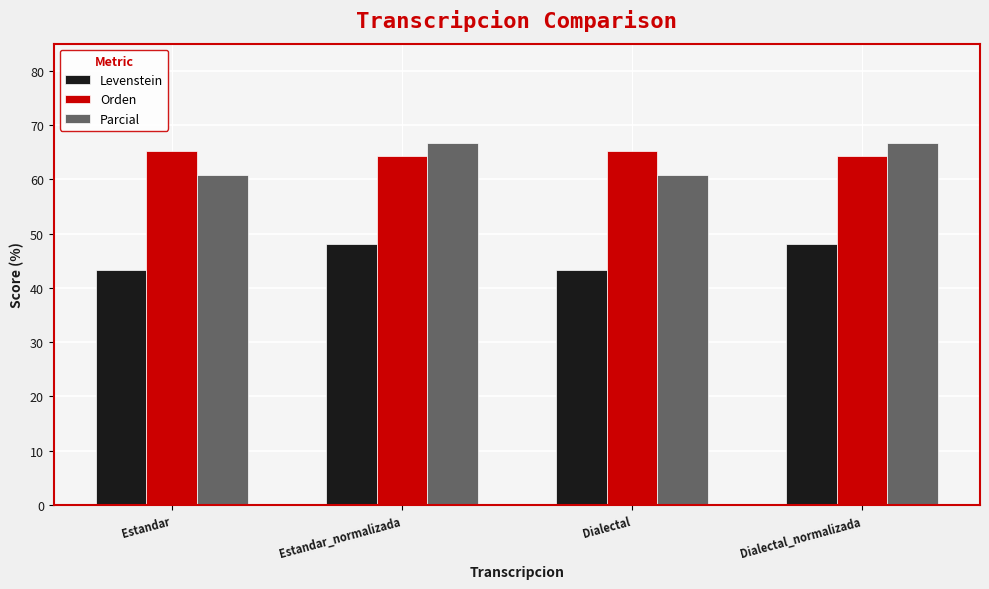

Read the Parcial value at Estandar.

60.9